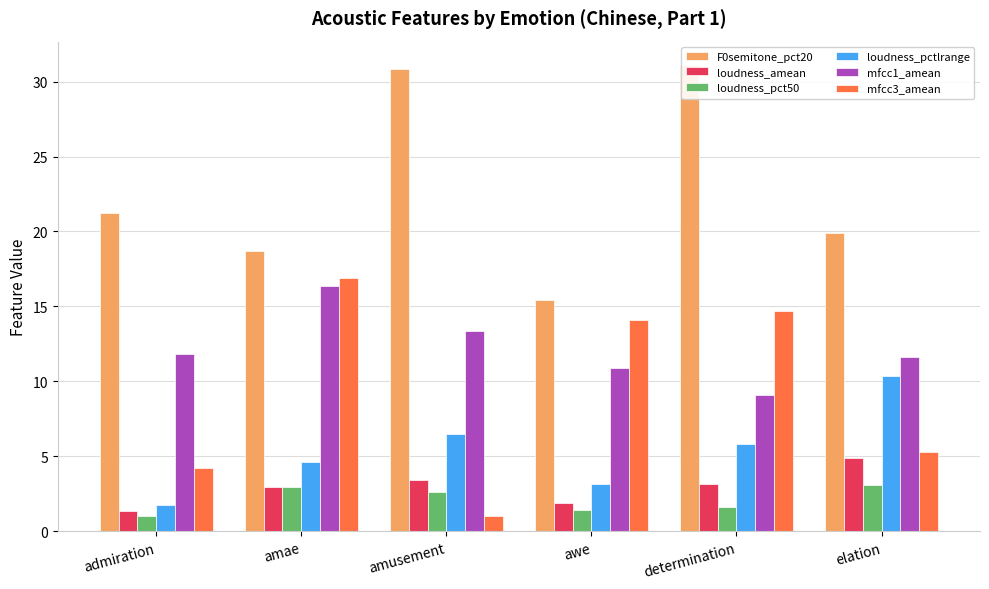

What is the label of the 4th bar from the right?

amusement